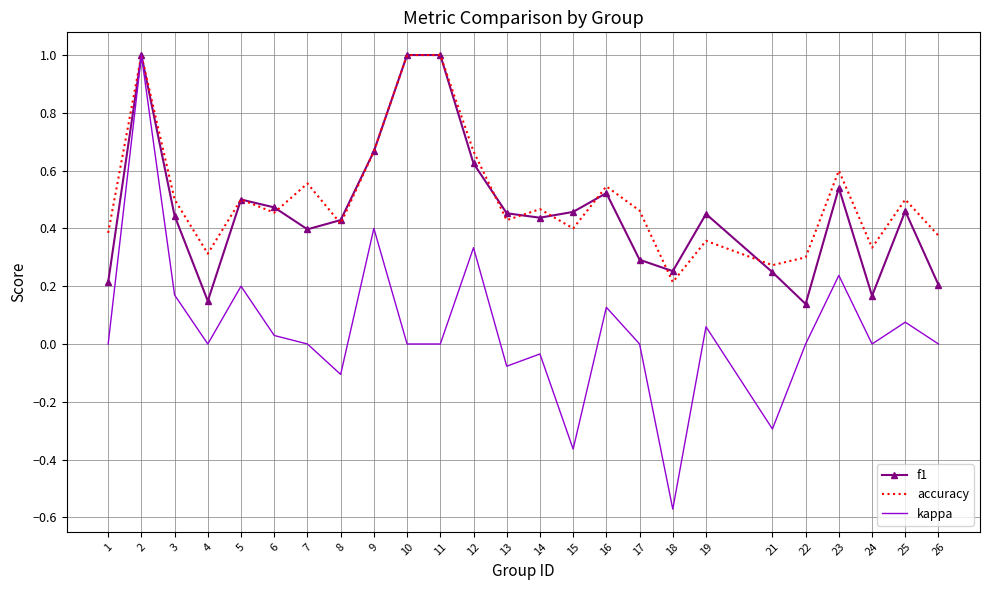

Is it true that f1 equals 0.7 at 5?

False